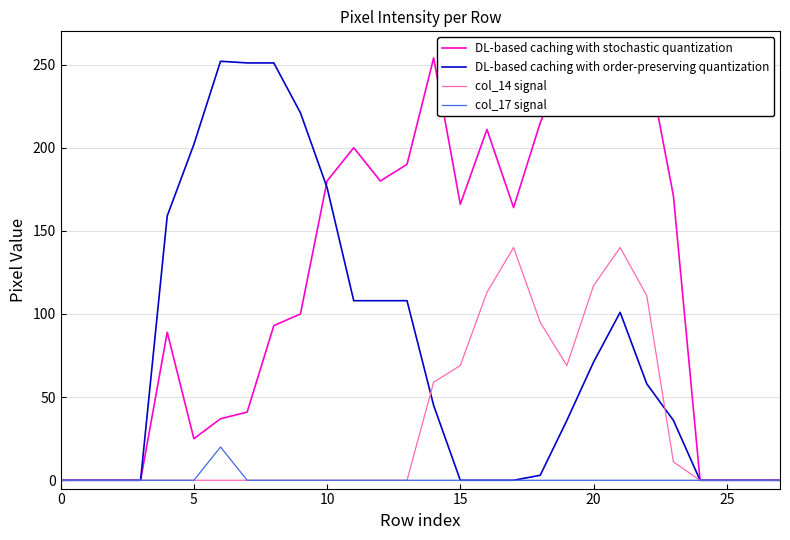

Is it true that DL-based caching with stochastic quantization equals 180 at 10?

True